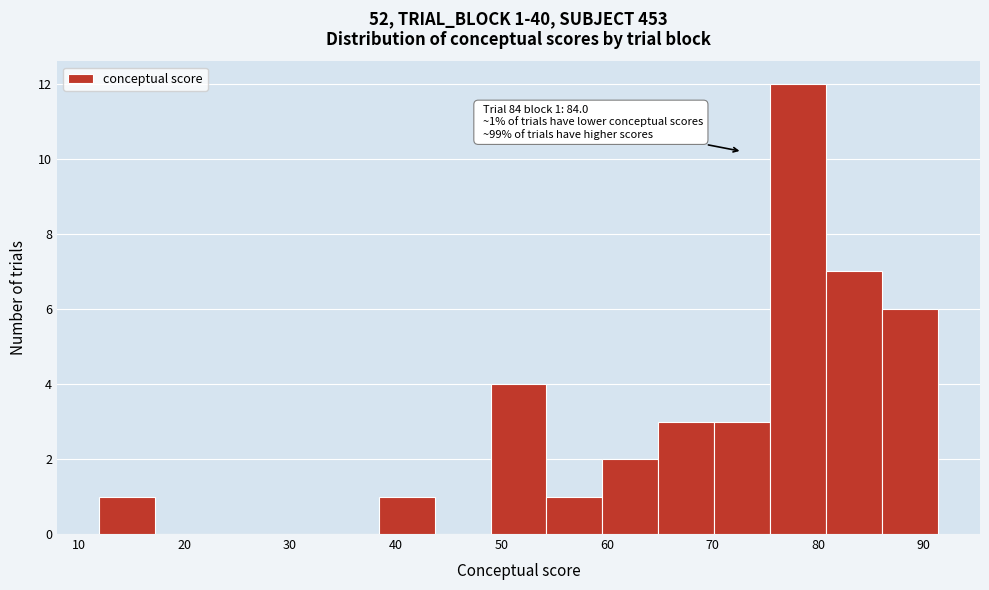

Over which range of the x-axis is the bar tallest?

75 to 81